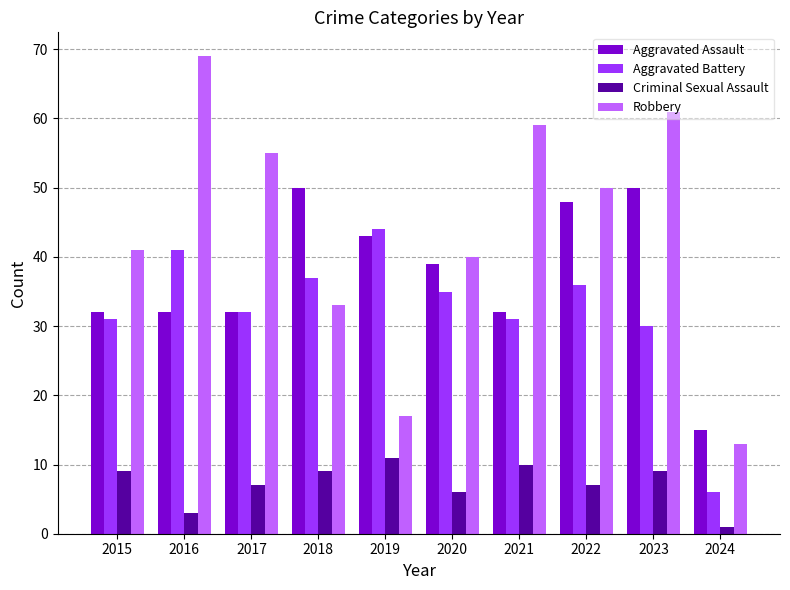

What is the lowest value of the Aggravated Assault series?

15